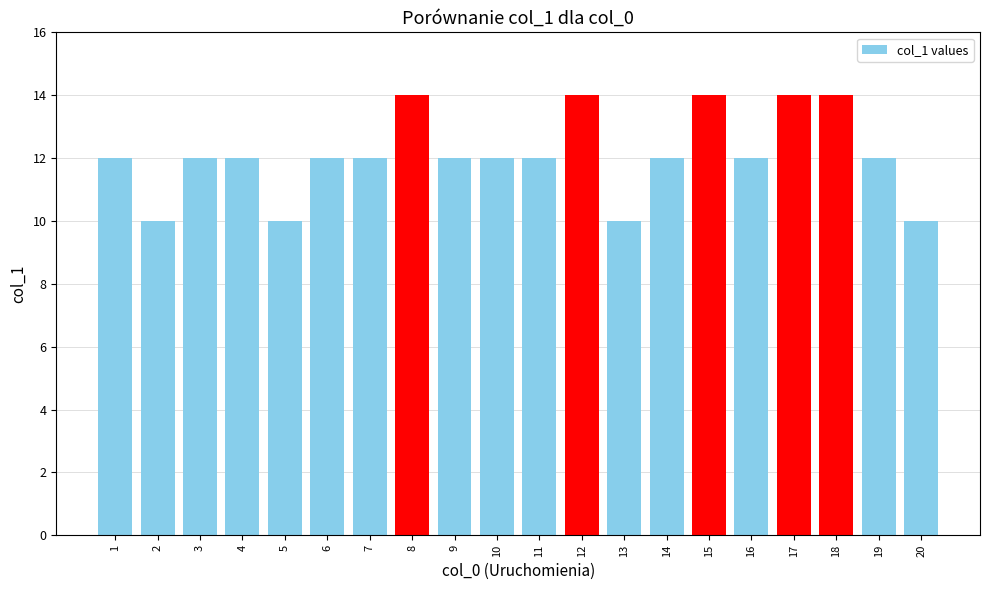

What is the value of the 17th bar from the left?

14